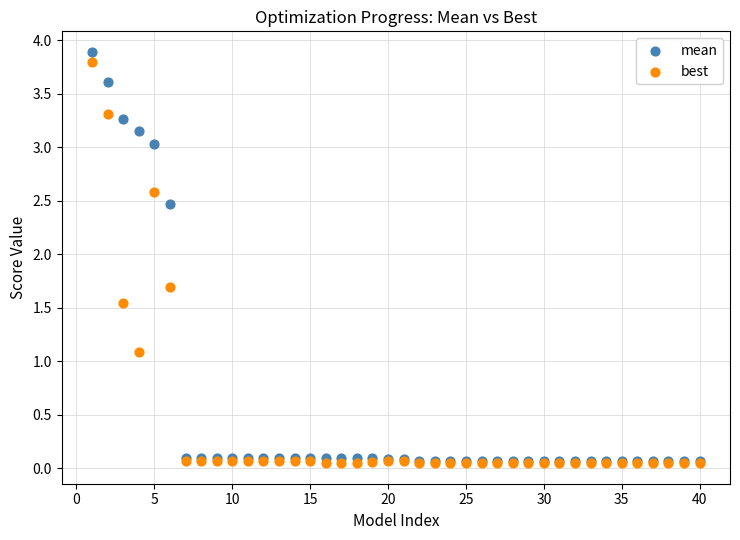

Which series reaches the maximum Y coordinate?

mean